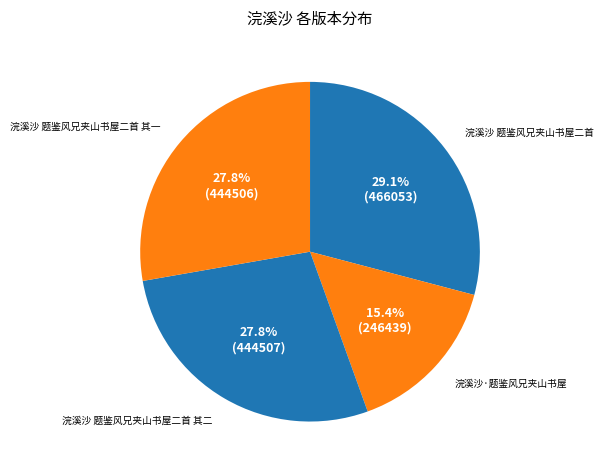

Is it true that 浣溪沙 题鉴风兄夹山书屋二首 is 29% of the pie?

True